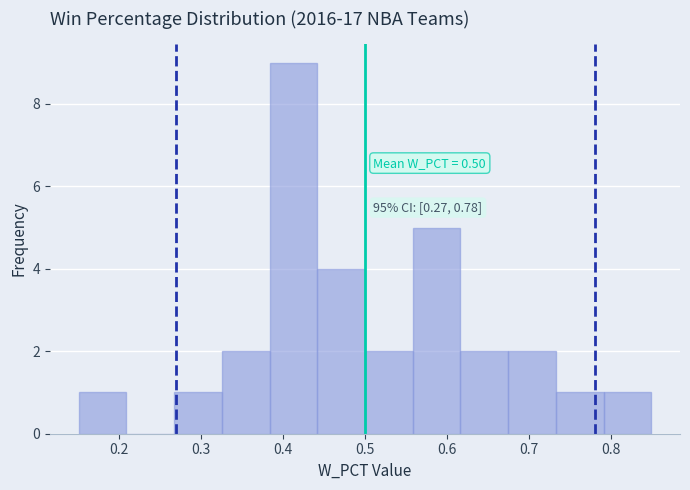

Over which range of the x-axis is the bar tallest?

0.38 to 0.44